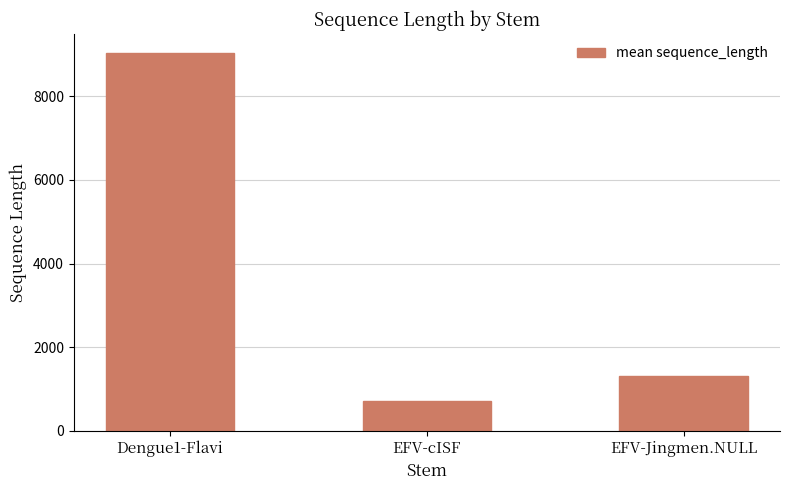

How many data points does each series have?

3